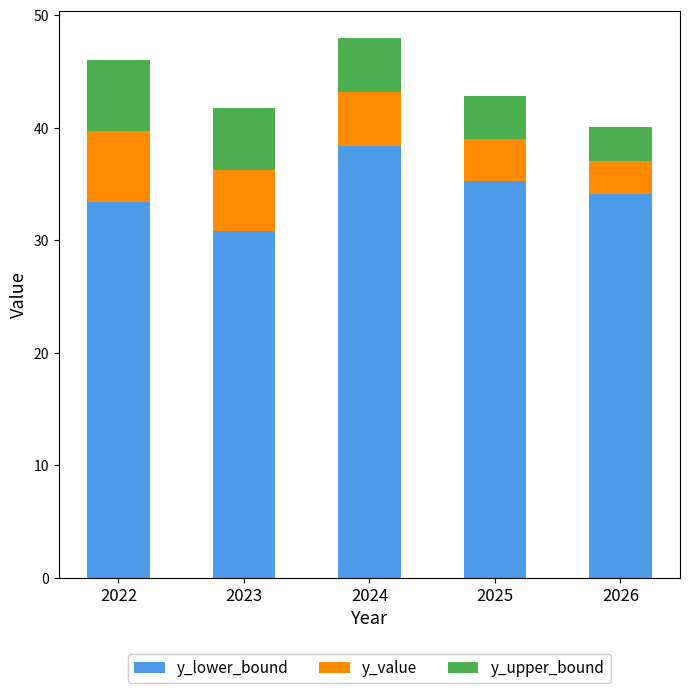

Are the bars grouped side by side (vs. stacked)?

No